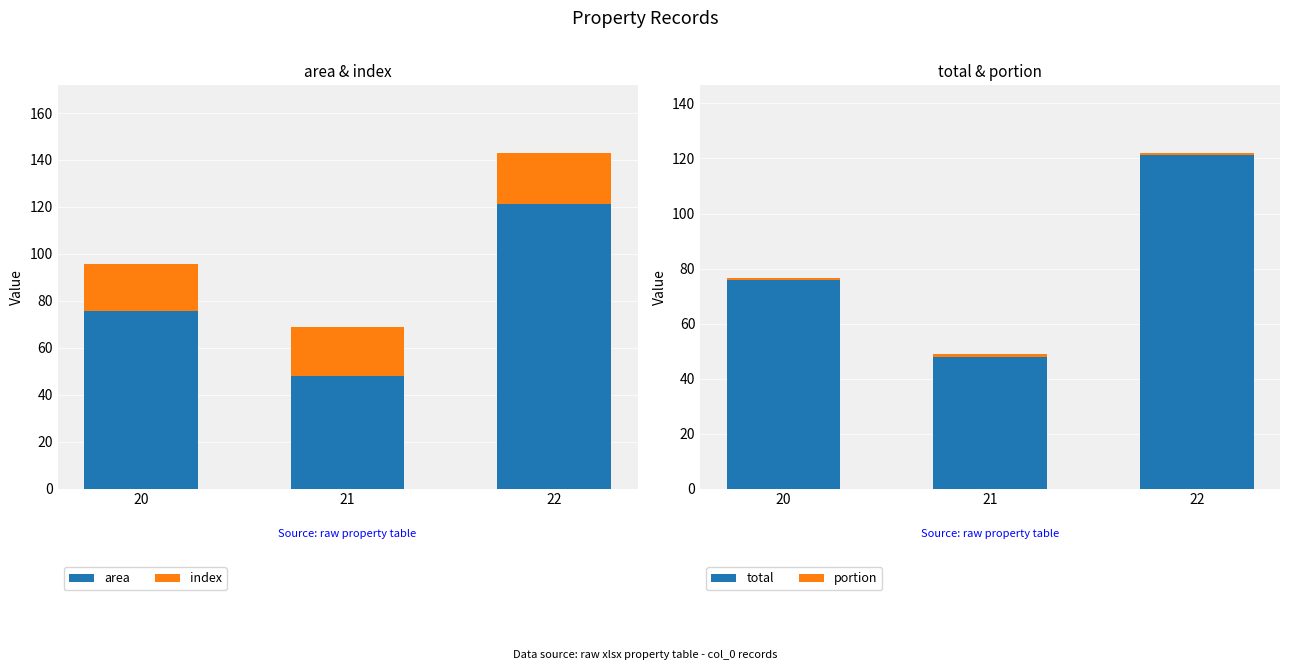

What is the value of the total bar at the 3rd from the left?

121.2